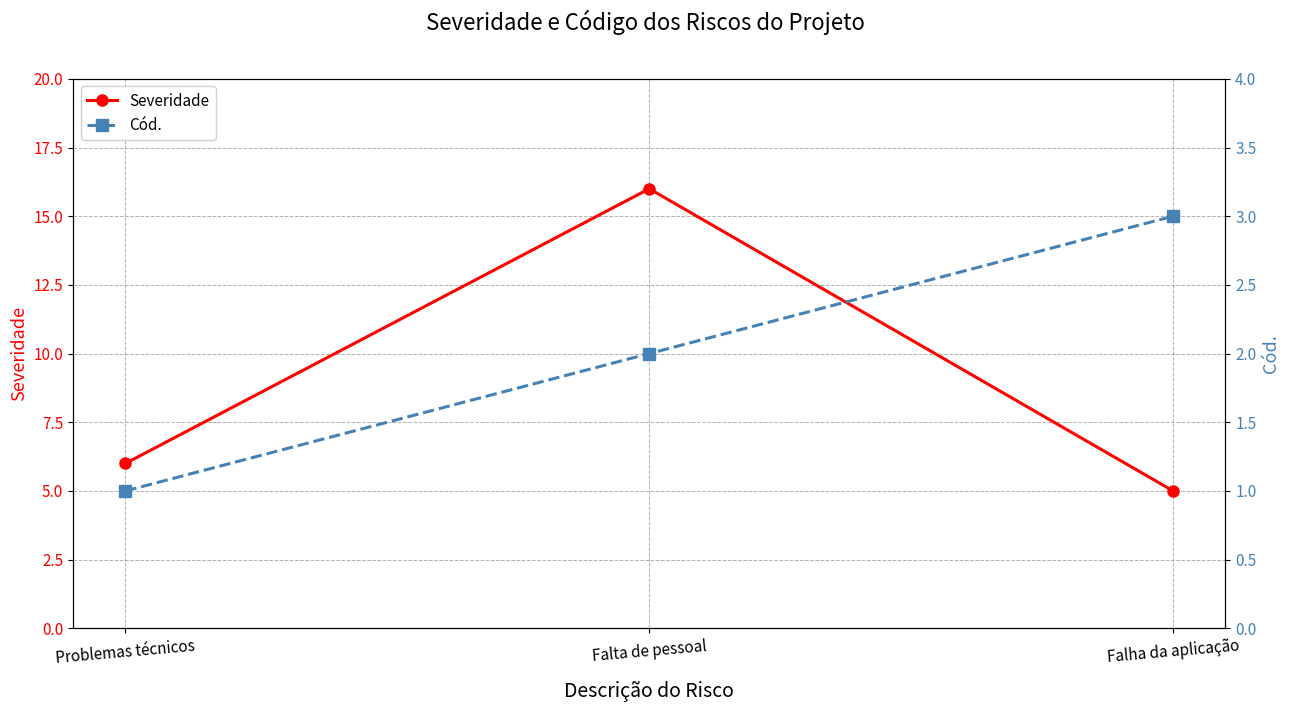

How many data points in Cód. are above 2?

1